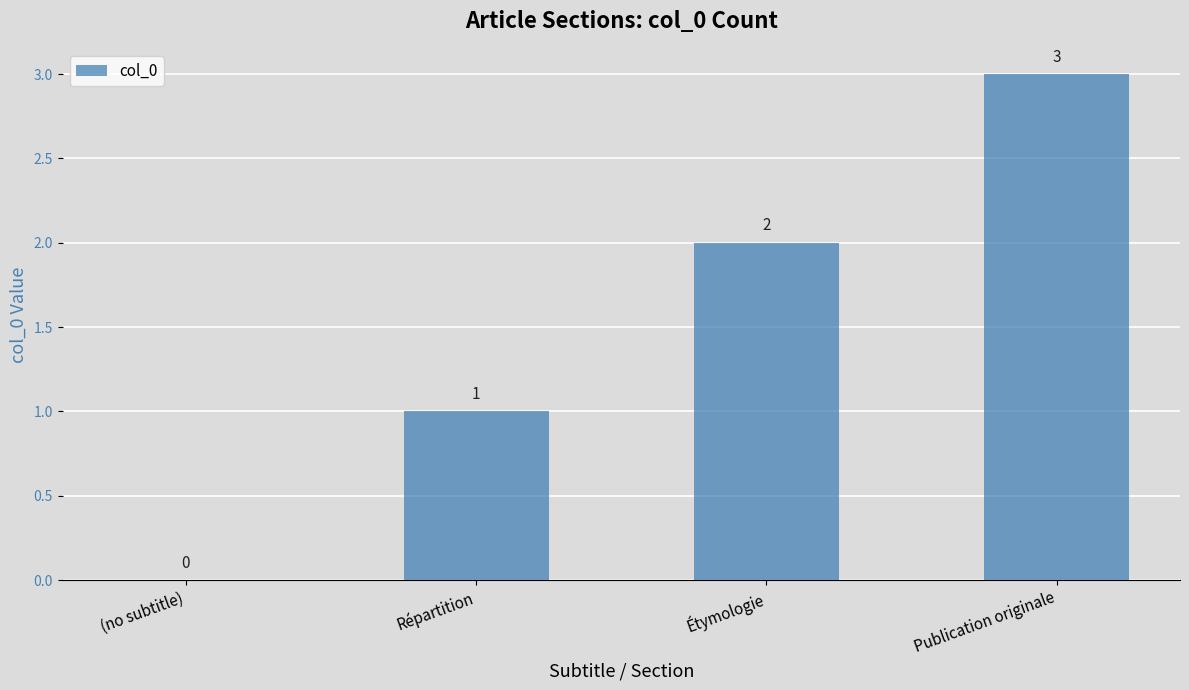

The chart shows a value of 5 at Publication originale. True or false?

False